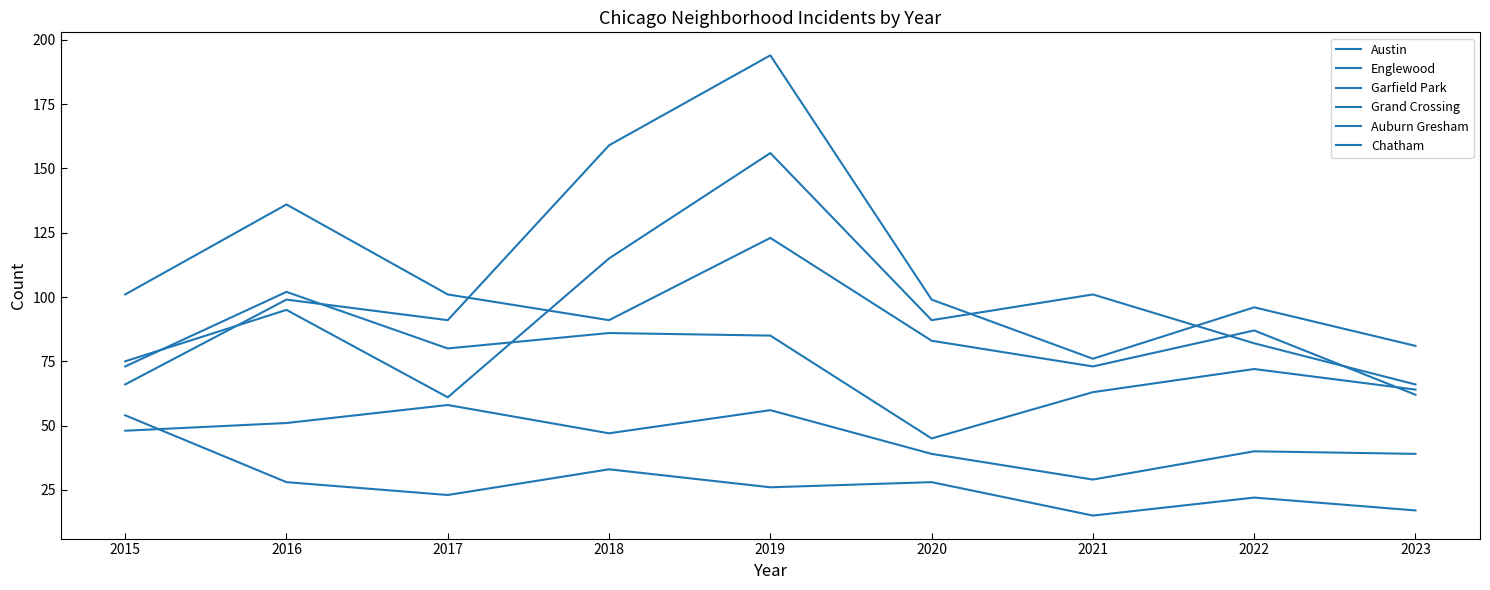

Does the chart display data point markers on the line(s)?

No